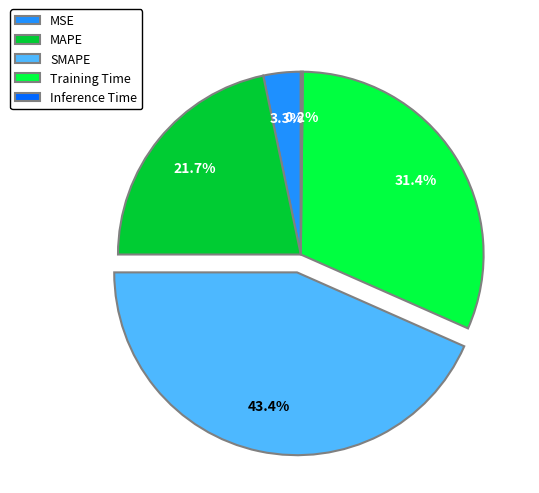

Which slice is the largest?

SMAPE